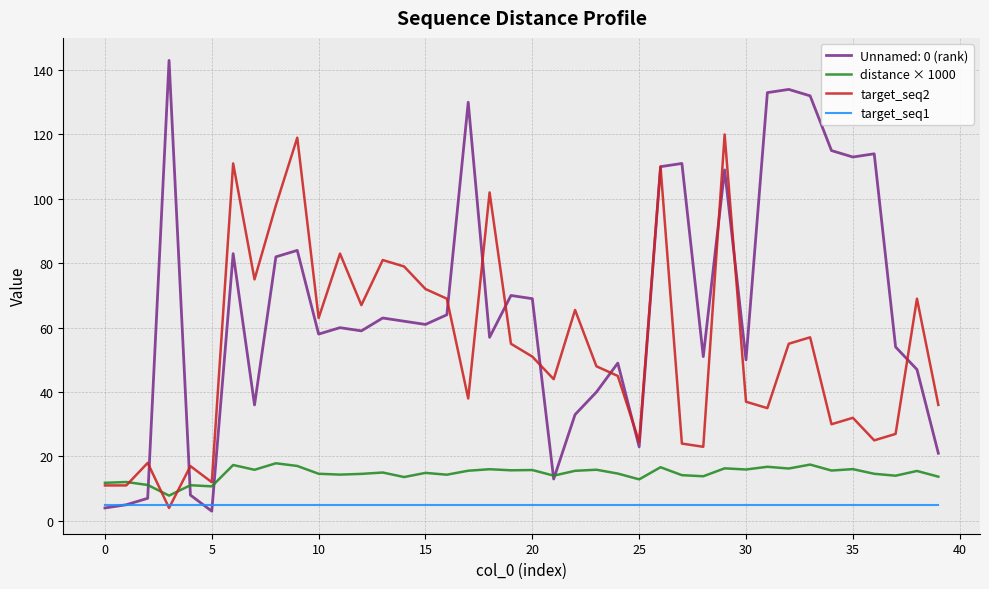

List the series in order of their overall mean, lowest first.

target_seq1, distance × 1000, target_seq2, Unnamed: 0 (rank)